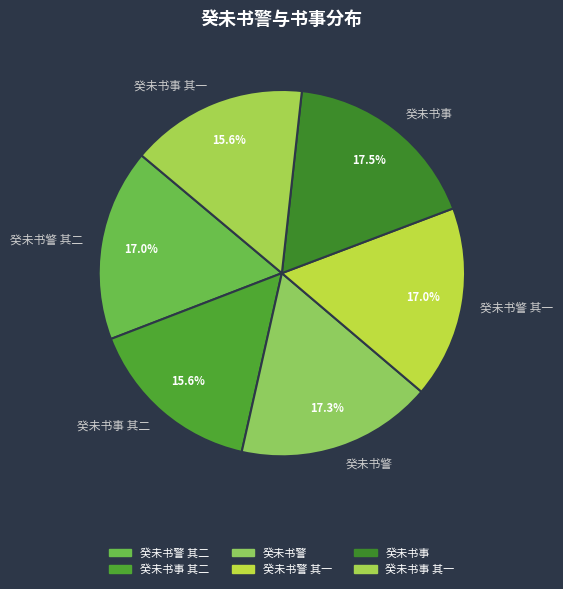

To the nearest percent, what is the average slice percentage?

17%